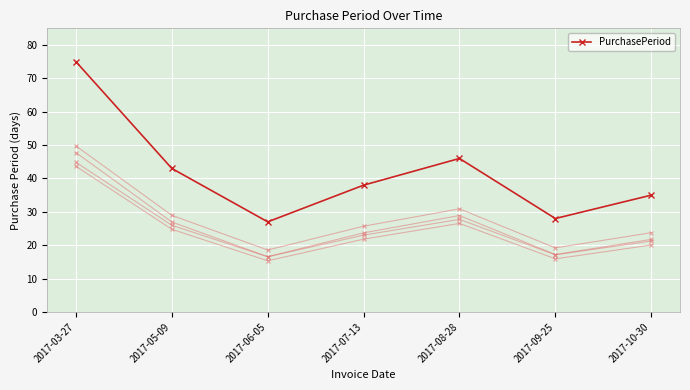

What is the difference between the maximum and second lowest values?

47